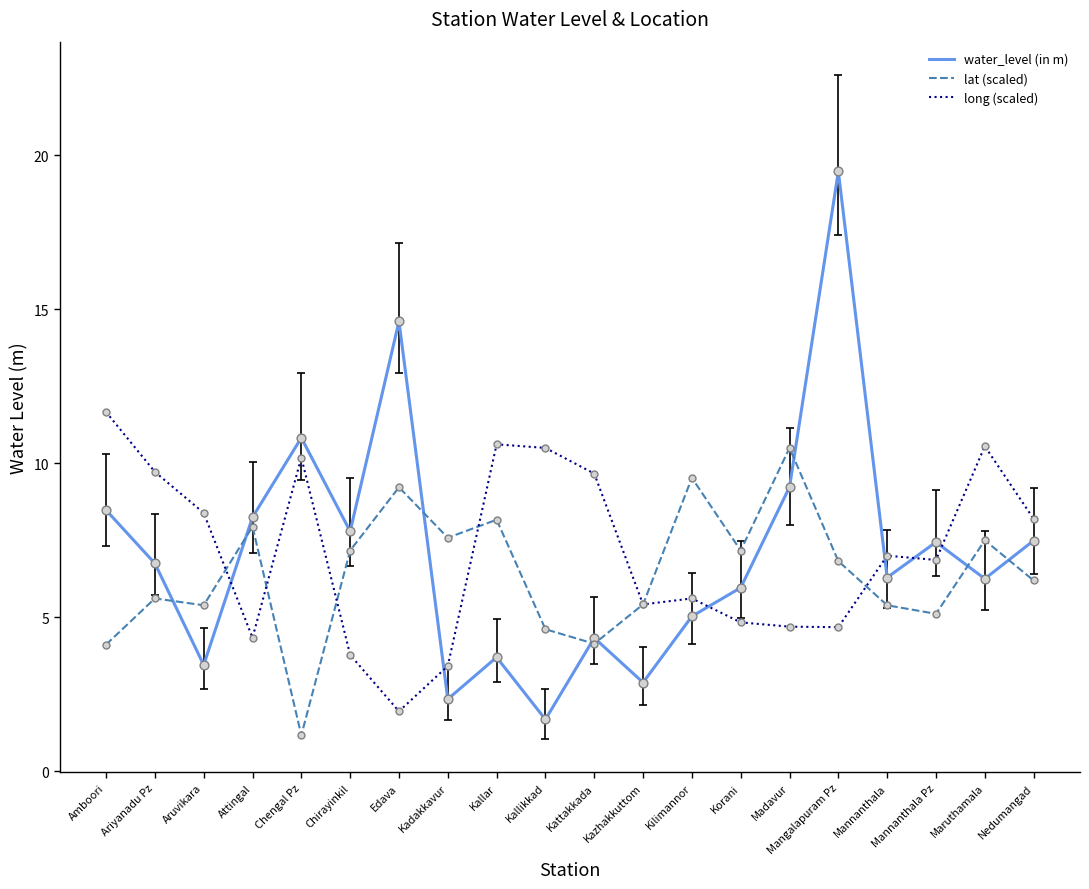

What is the difference between the highest and lowest values at Chengal Pz?

9.7